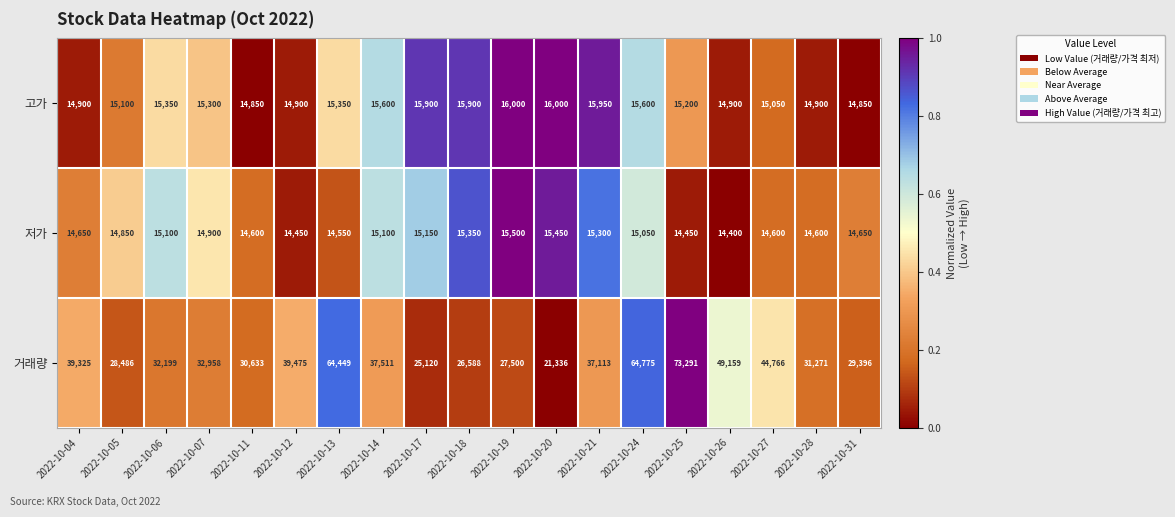

What is the difference between the maximum and minimum values in the 저가 series?

1100